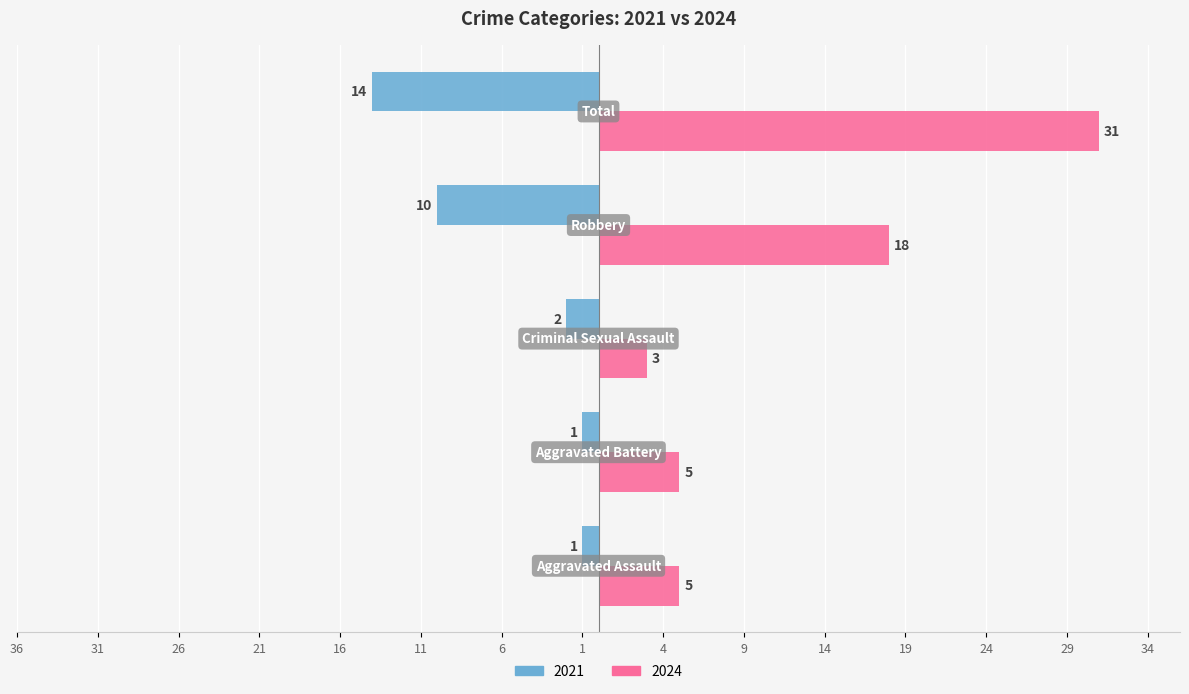

Which series has the largest total across all categories?

2024